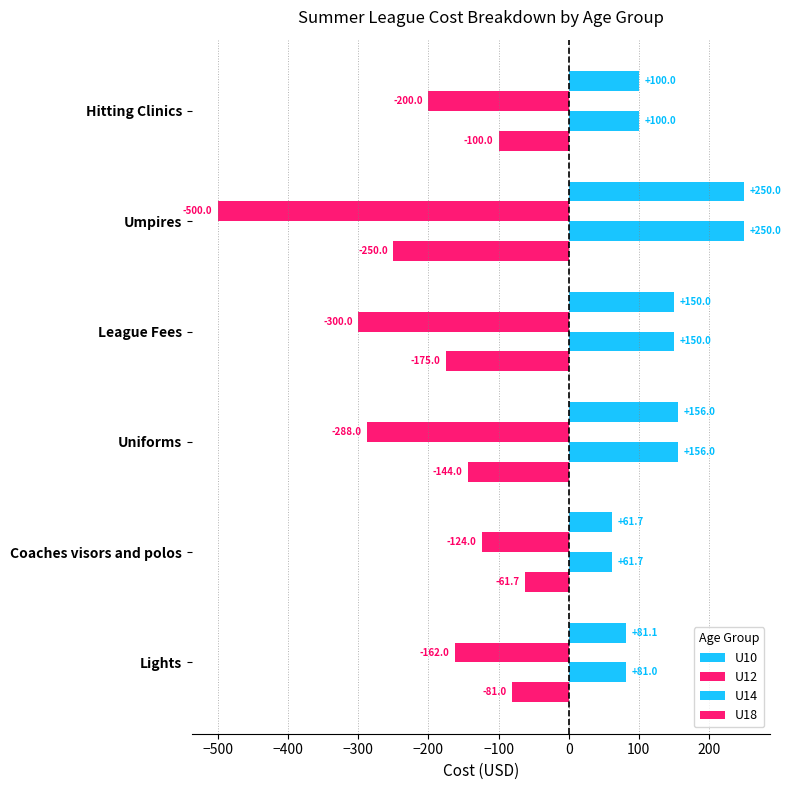

How many data points does each series have?

6